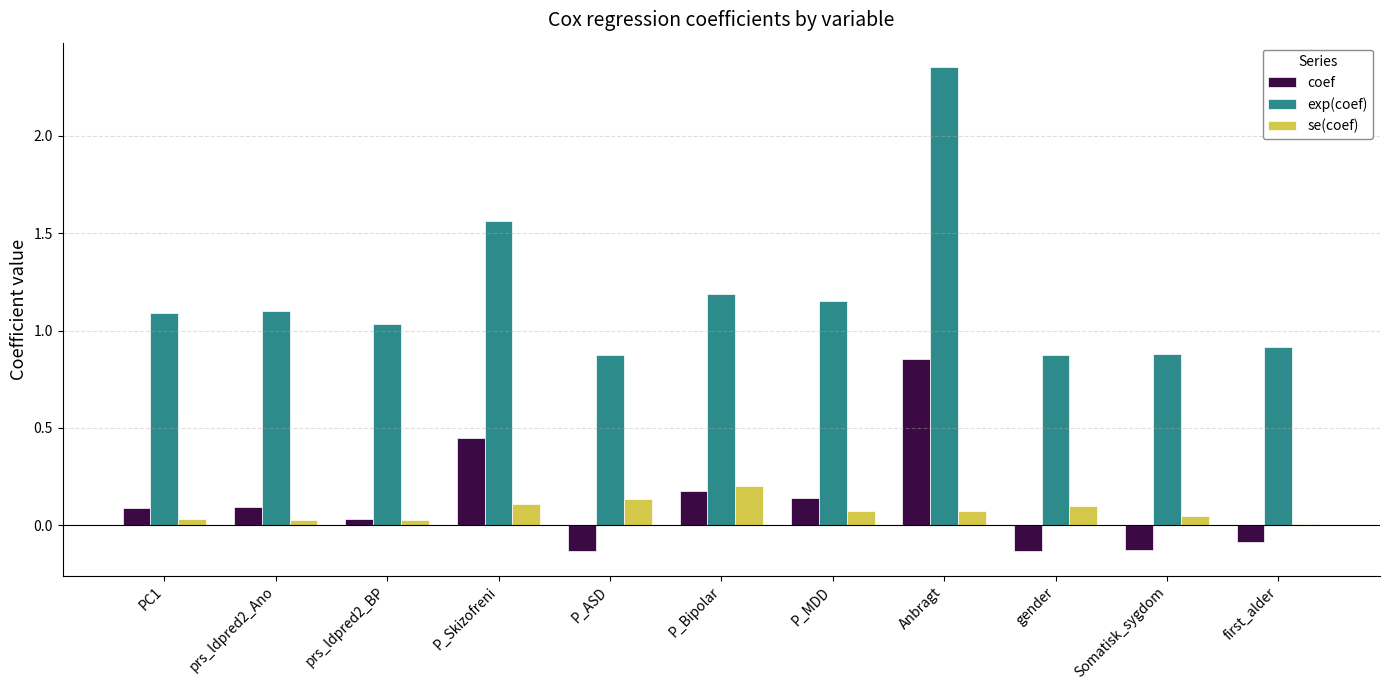

At which category is the sum across all series the highest?

Anbragt